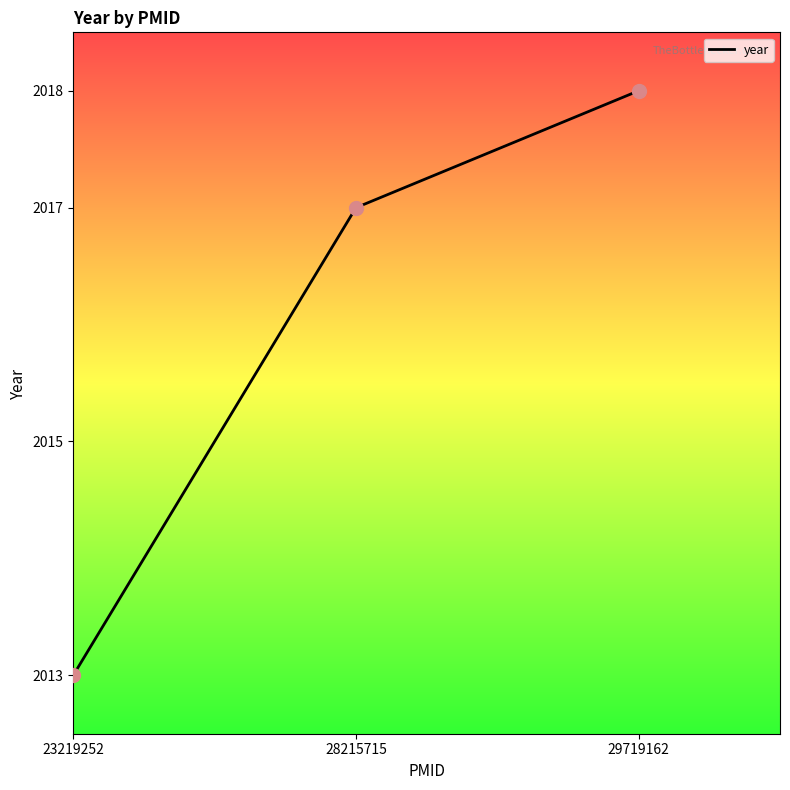

What is the change in value from 28215715 to 29719162?

+1